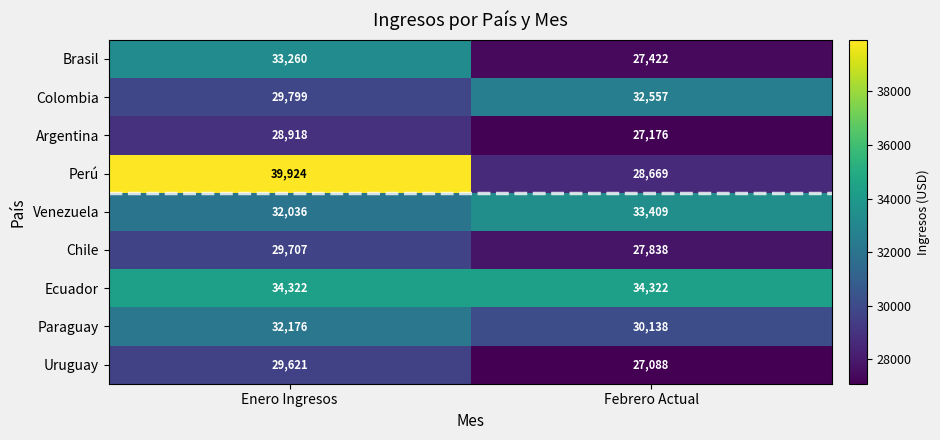

Between Enero Ingresos and Febrero Actual, which series saw the biggest shift?

Perú